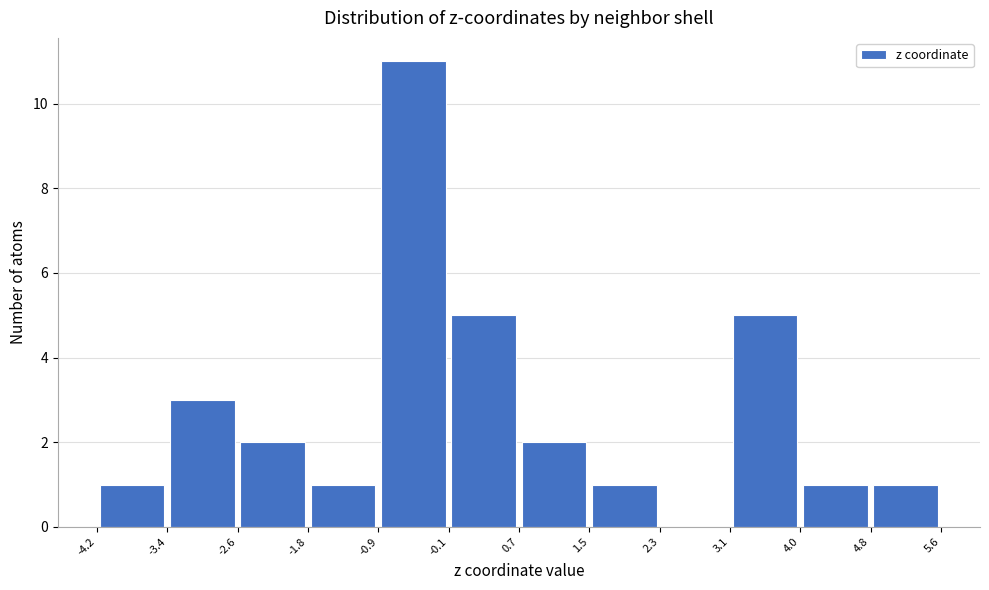

Which range on the x-axis has the tallest bar?

-0.9 to -0.1